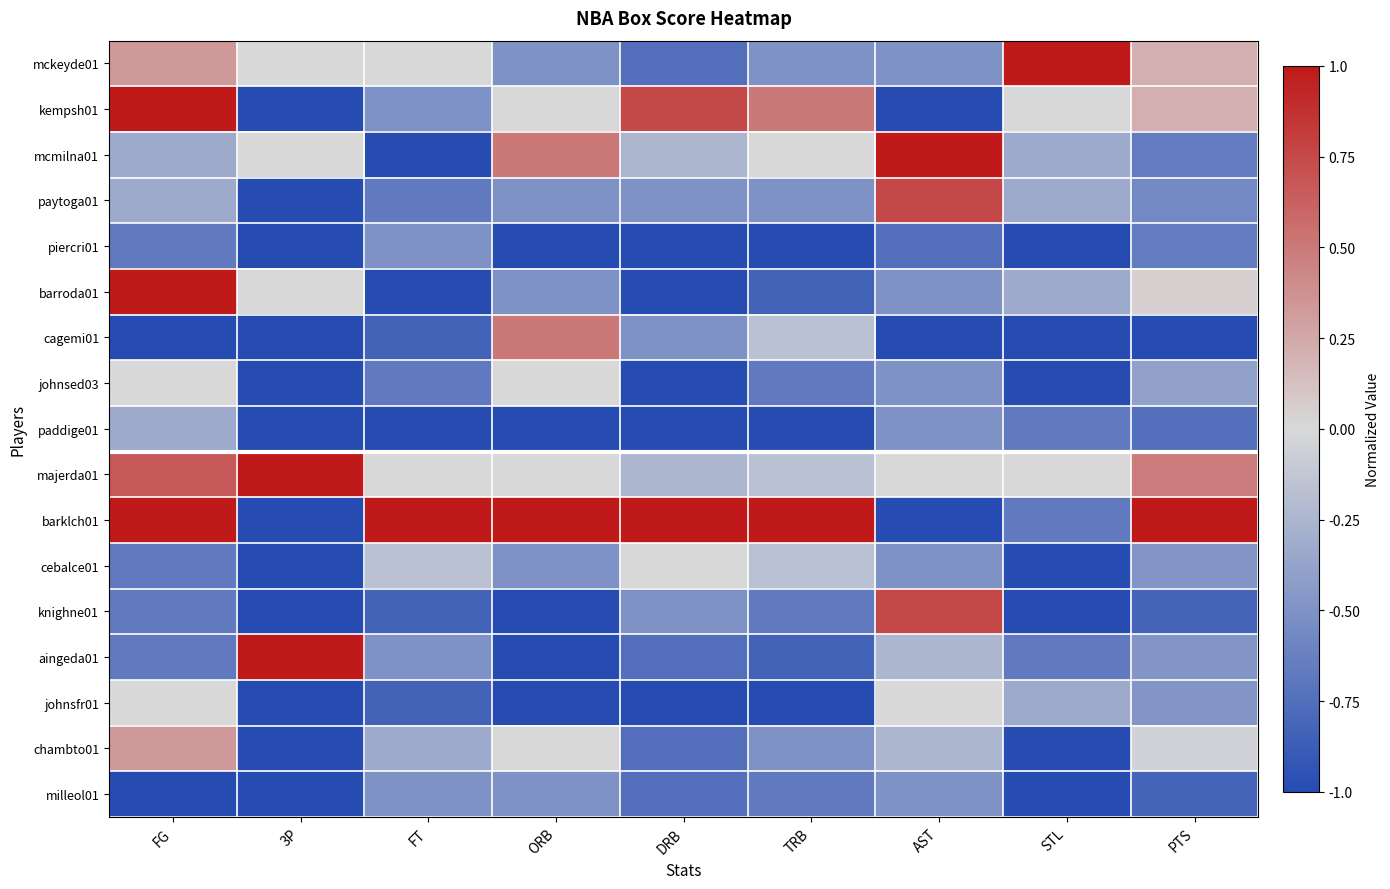

At how many categories does at least one series exceed 0?

9